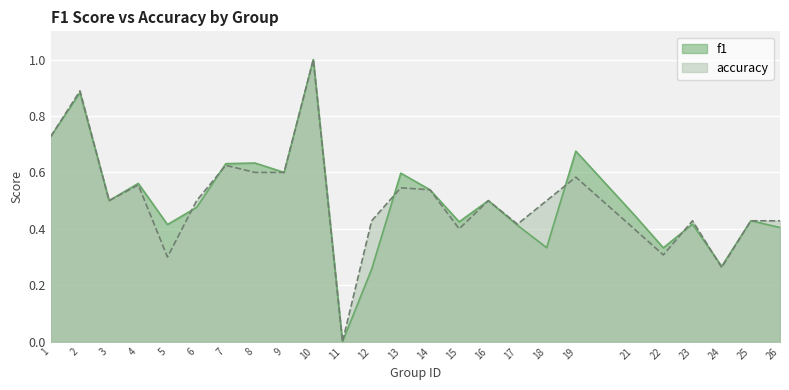

True or false: accuracy has more than 1 interior local peaks.

True